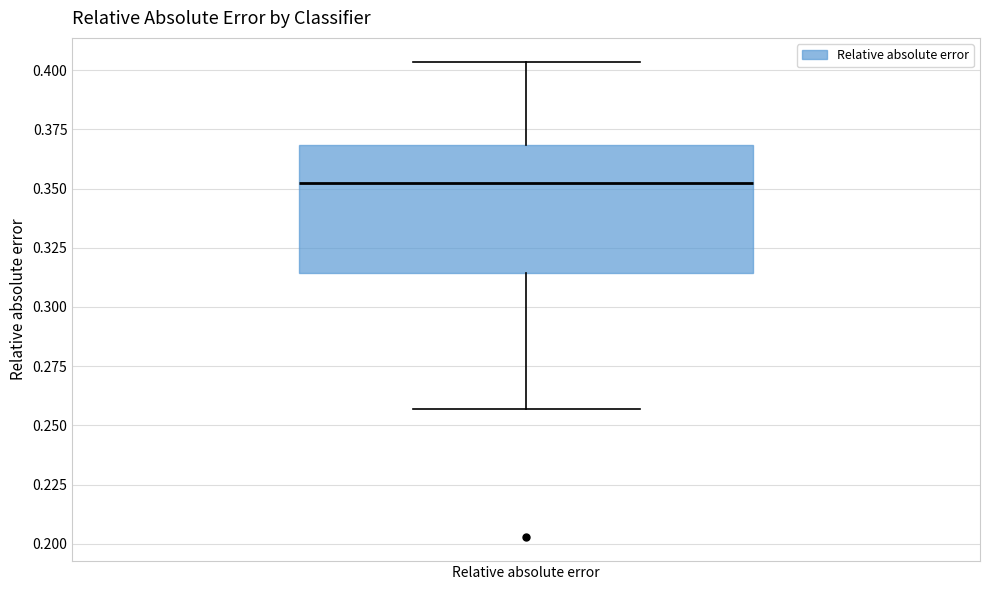

Transcribe this box plot: give where the median line is, the range the box spans, and where the two whiskers end, as read against the y-axis. The values are not printed on the chart, so give them approximately, as read against the axis.

median 0.350, box 0.315 to 0.370, whiskers 0.255 to 0.405